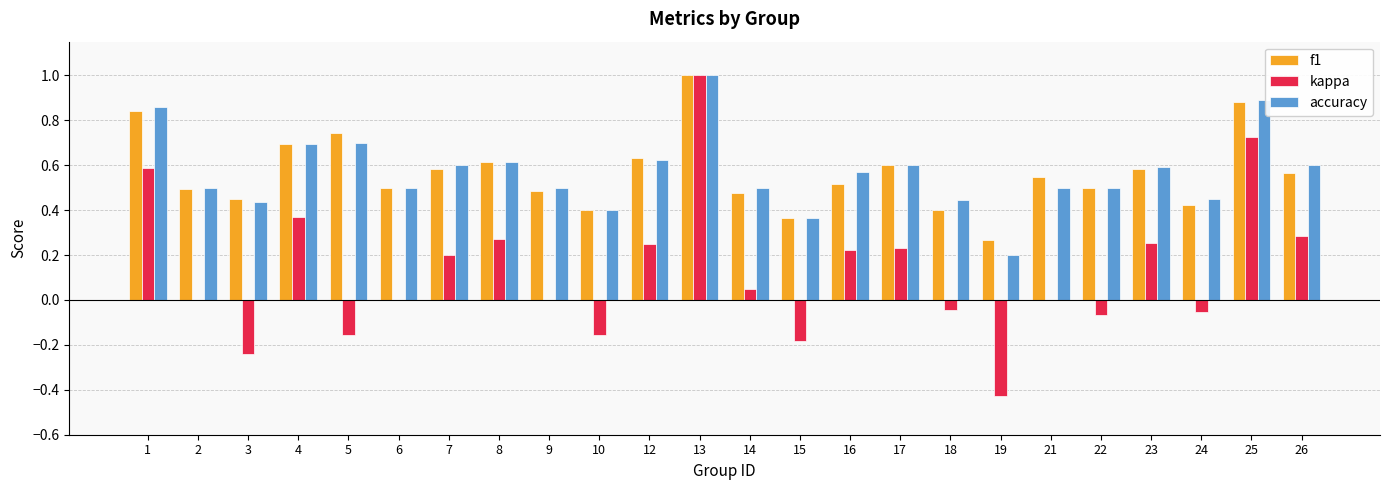

Between 15 and 17, which series saw the biggest shift?

kappa